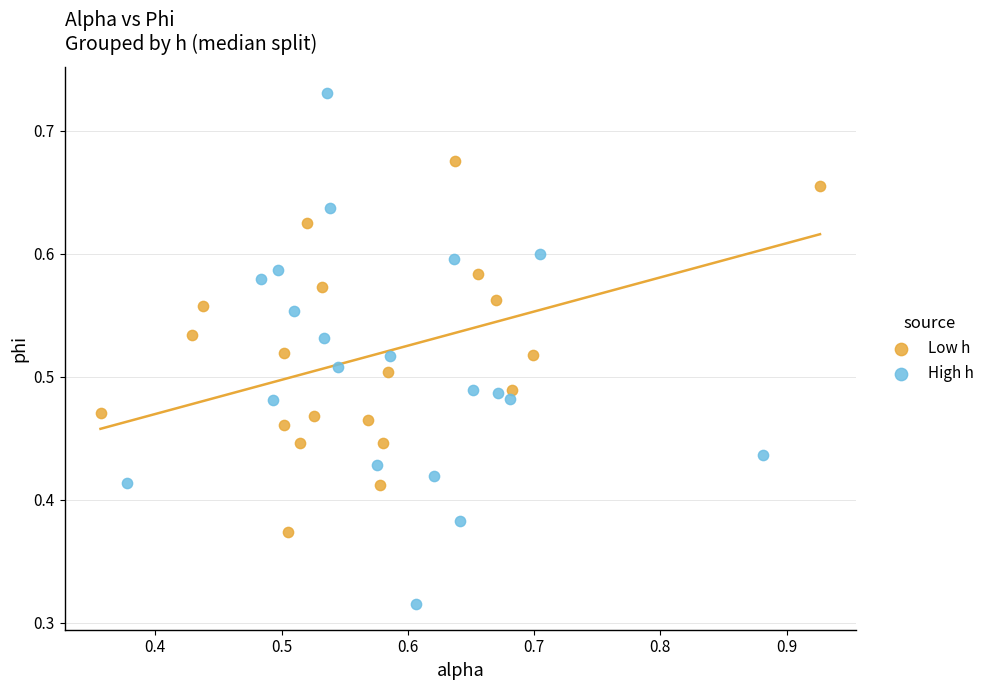

Which series reaches the maximum Y coordinate?

High h